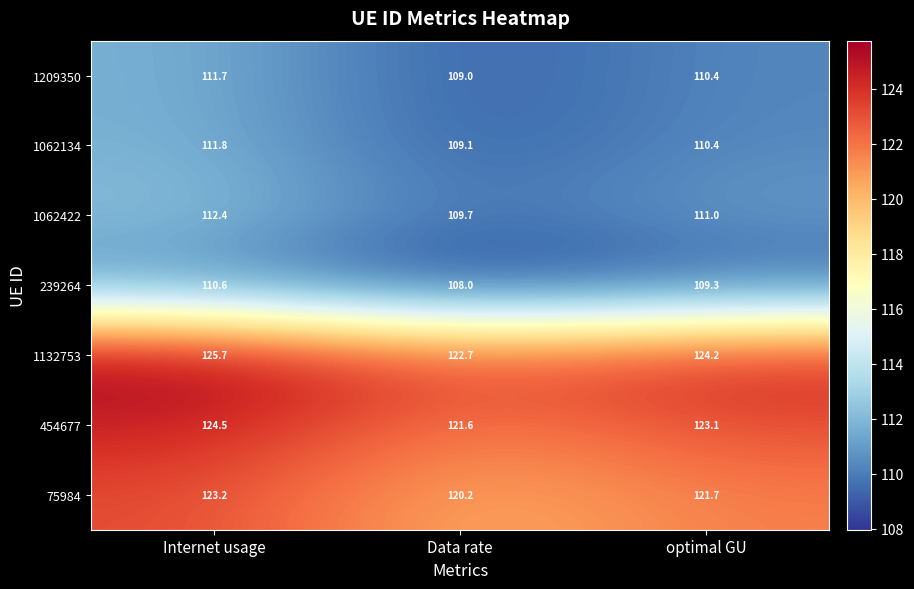

Count the number of categories in the chart.

3